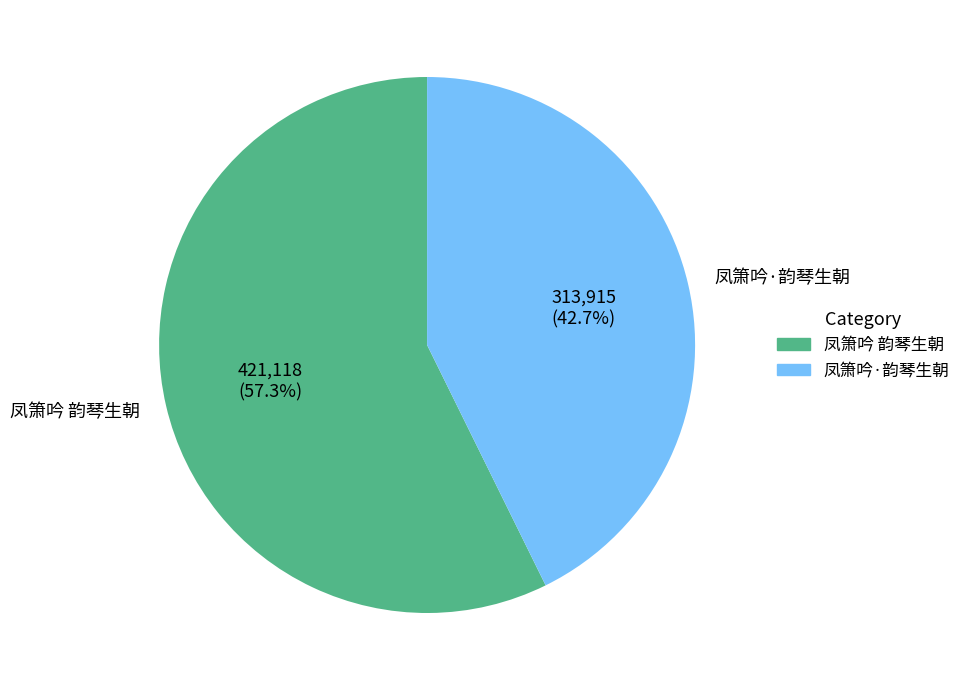

To the nearest percent, what is the average slice percentage?

50%